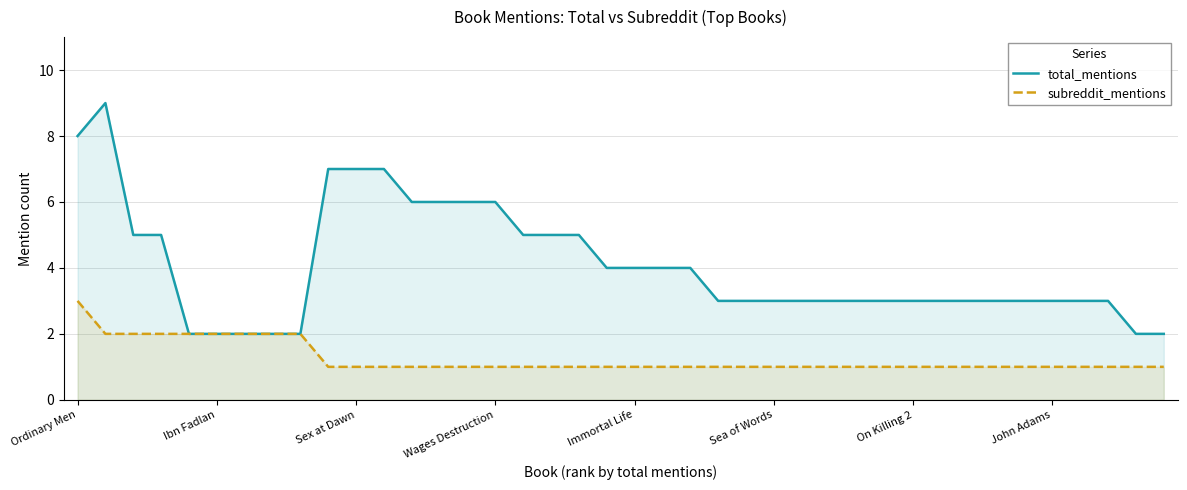

How many subreddit_mentions values are between 1 and 2?

39